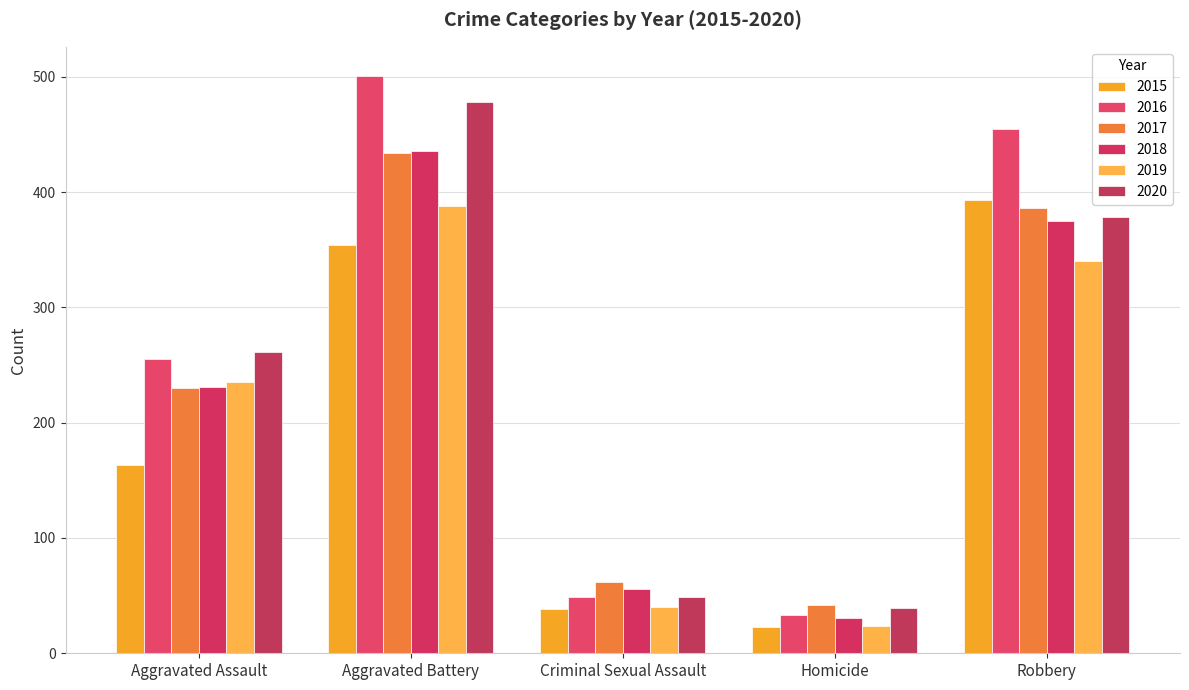

Which label corresponds to the largest value in the chart?

Aggravated Battery